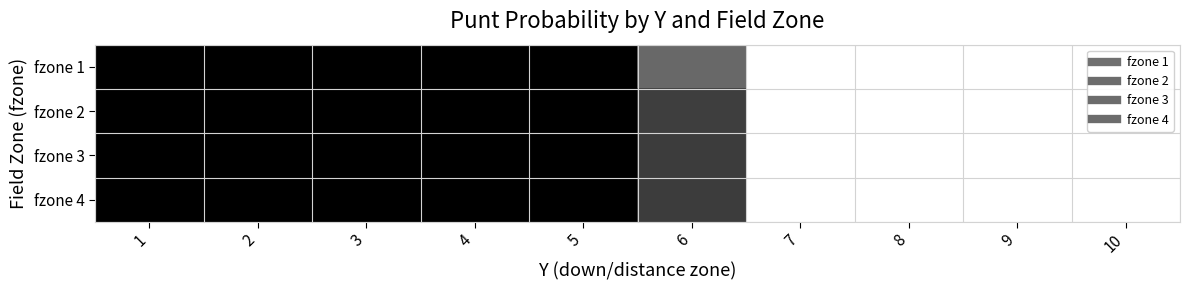

Which category has the lowest value across all series?

7